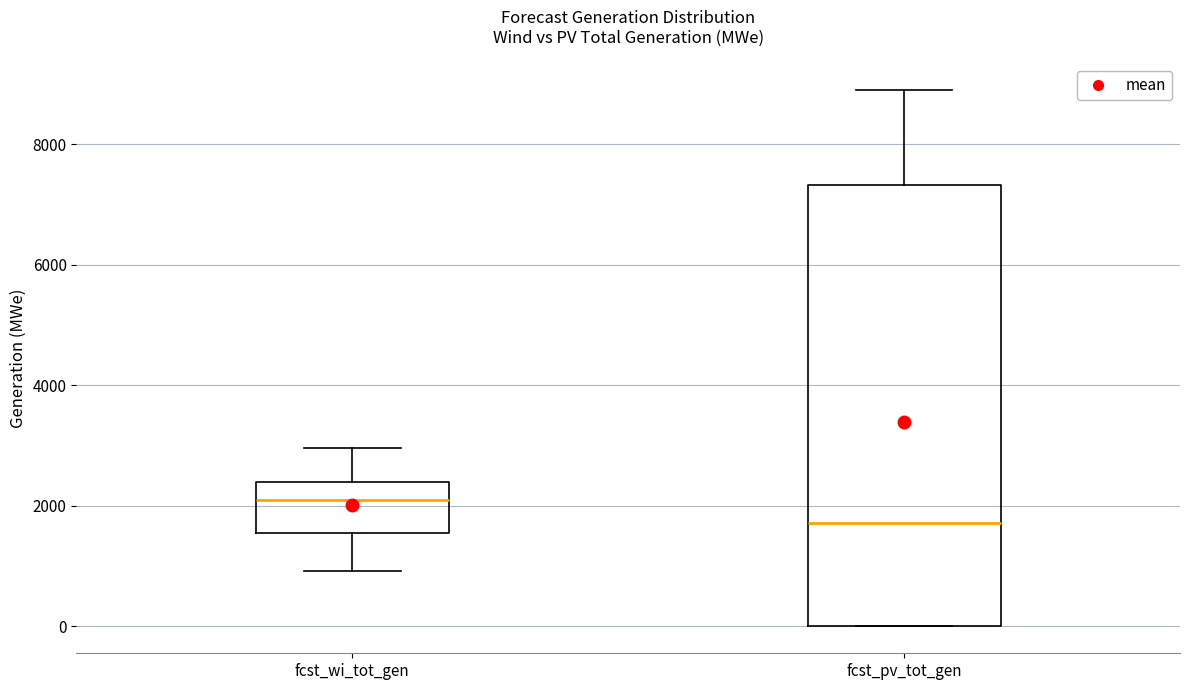

Reading left to right, transcribe this box plot: for each box, give where its median line is, the range the box spans, and where its two whiskers end, as read against the y-axis. The values are not printed on the chart, so give them approximately, as read against the axis.

fcst_wi_tot_gen: median 2000, box 1600 to 2400, whiskers 1000 to 3000
fcst_pv_tot_gen: median 1800, box 0 to 7400, whiskers 0 to 8800